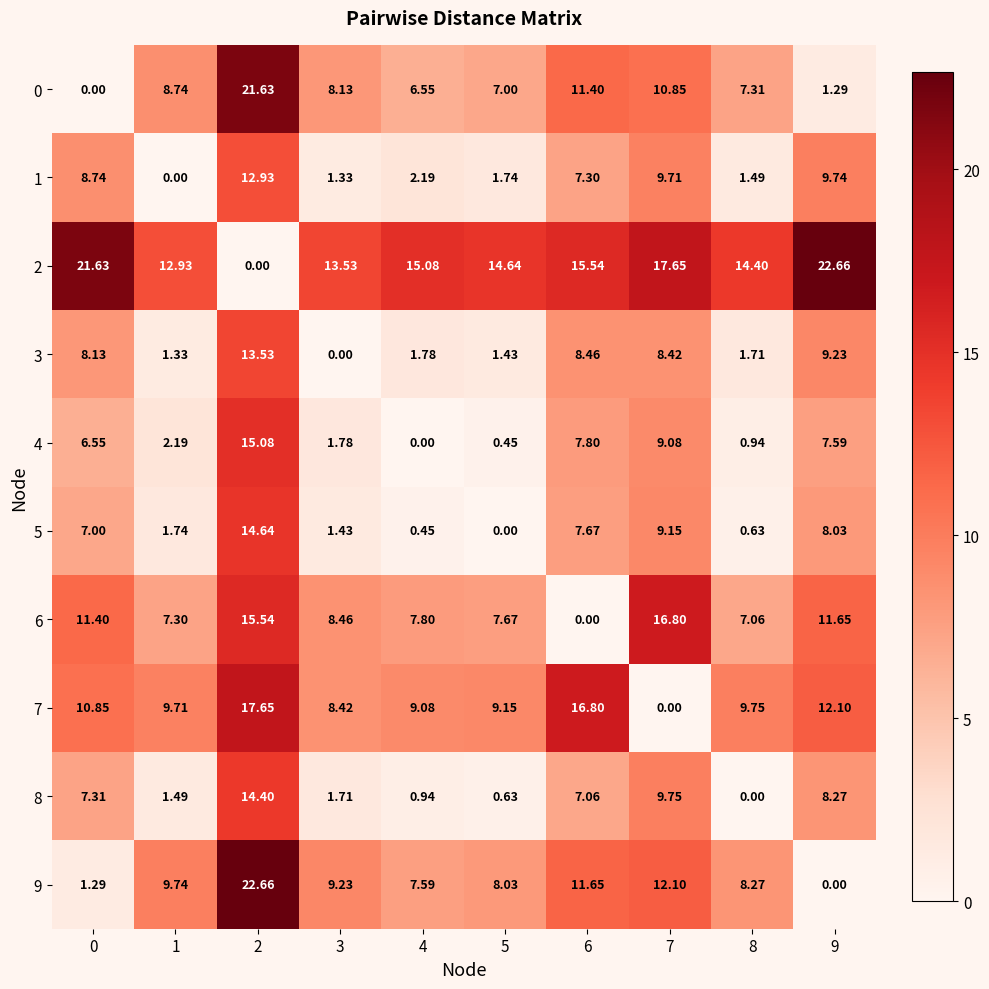

Is the value of 7 at 0 greater than the value of 5 at 0?

Yes